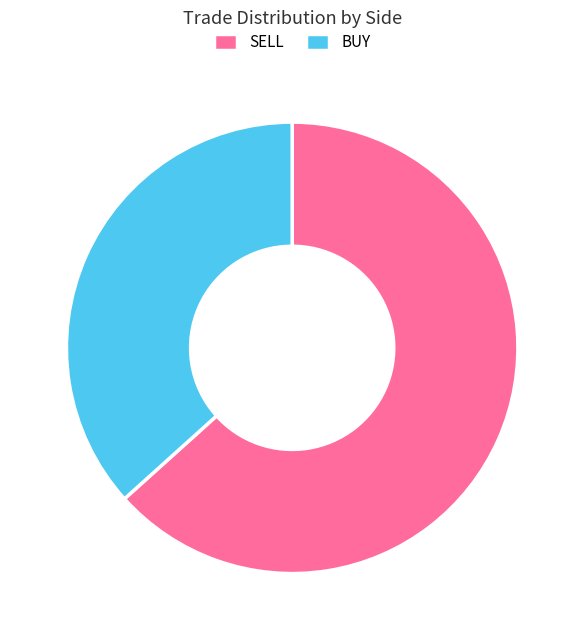

What is the majority slice?

SELL